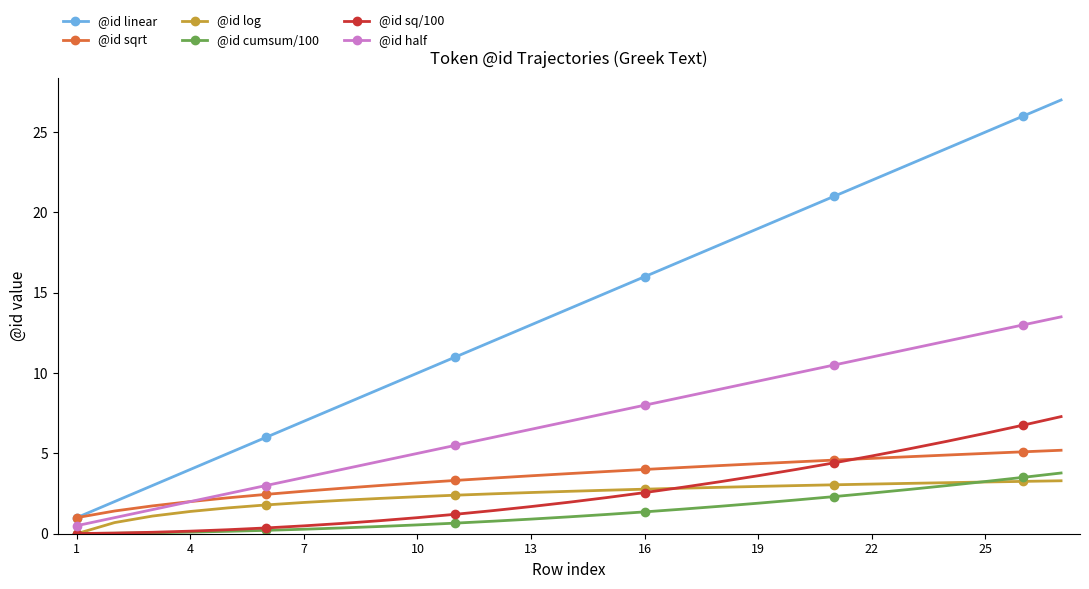

How many data points in @id linear are less than 14?

13